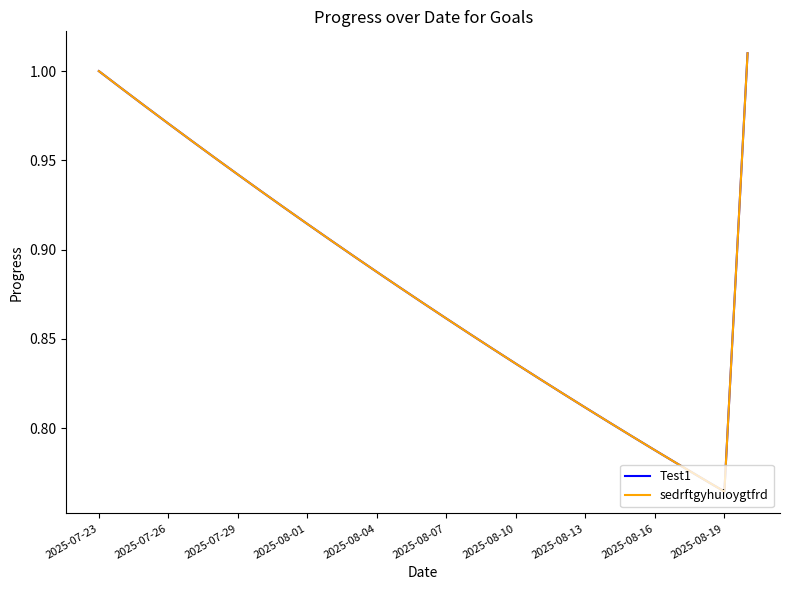

Reading right to left, what are all the values shown in this chart?

Test1: 1.0	0.8	0.8	0.8	0.8	0.8	0.8	0.8	0.8	0.8	0.8	0.8	0.9	0.9	0.9	0.9	0.9	0.9	0.9	0.9	0.9	0.9	0.9	1.0	1.0	1.0	1.0	1.0	1.0
sedrftgyhuioygtfrd: 1.0	0.8	0.8	0.8	0.8	0.8	0.8	0.8	0.8	0.8	0.8	0.8	0.9	0.9	0.9	0.9	0.9	0.9	0.9	0.9	0.9	0.9	0.9	1.0	1.0	1.0	1.0	1.0	1.0